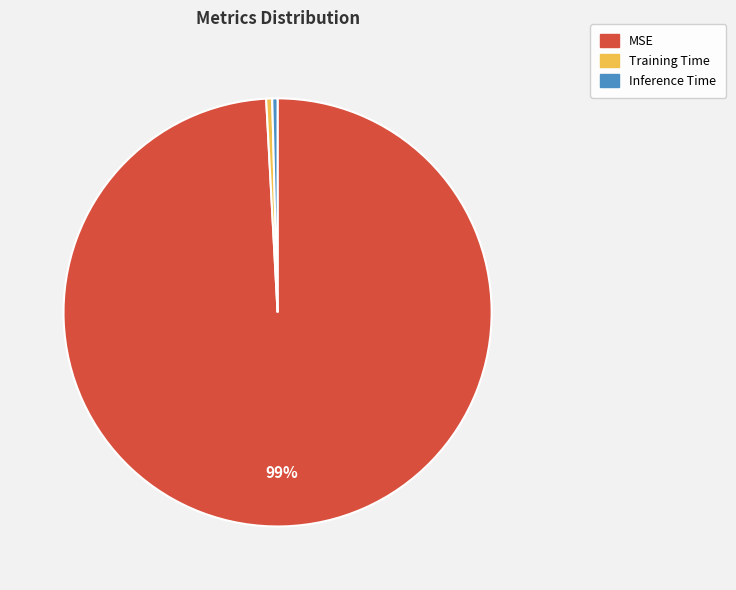

Does Training Time account for over 50% of the chart?

No